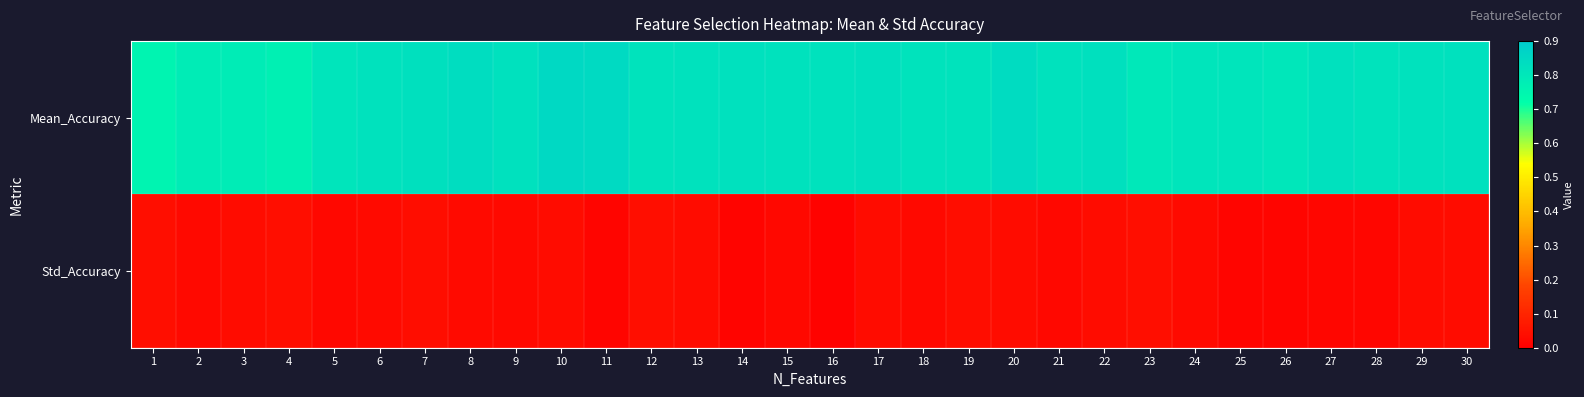

Reading right to left, what are all the values shown in this chart?

Mean_Accuracy: 30=0.8	29=0.8	28=0.8	27=0.8	26=0.8	25=0.8	24=0.8	23=0.8	22=0.8	21=0.8	20=0.8	19=0.8	18=0.8	17=0.8	16=0.8	15=0.8	14=0.8	13=0.8	12=0.8	11=0.8	10=0.9	9=0.8	8=0.8	7=0.8	6=0.8	5=0.8	4=0.8	3=0.8	2=0.8	1=0.8
Std_Accuracy: 30=0.0	29=0.0	28=0.0	27=0.0	26=0.0	25=0.0	24=0.0	23=0.0	22=0.0	21=0.0	20=0.0	19=0.0	18=0.0	17=0.0	16=0.0	15=0.0	14=0.0	13=0.0	12=0.0	11=0.0	10=0.0	9=0.0	8=0.0	7=0.0	6=0.0	5=0.0	4=0.0	3=0.0	2=0.0	1=0.0